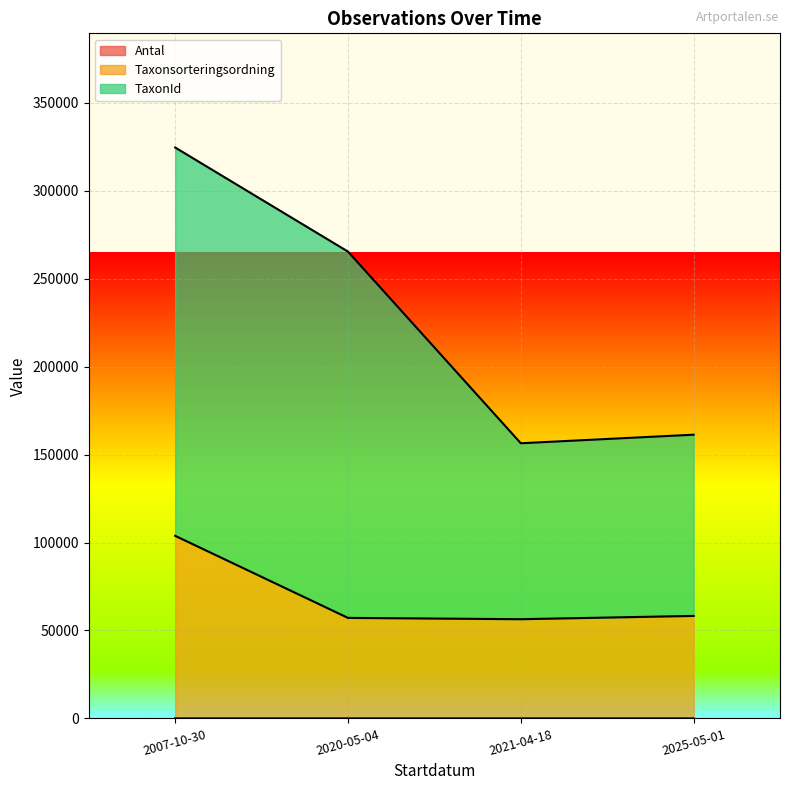

True or false: Taxonsorteringsordning and Antal cross at least once.

False